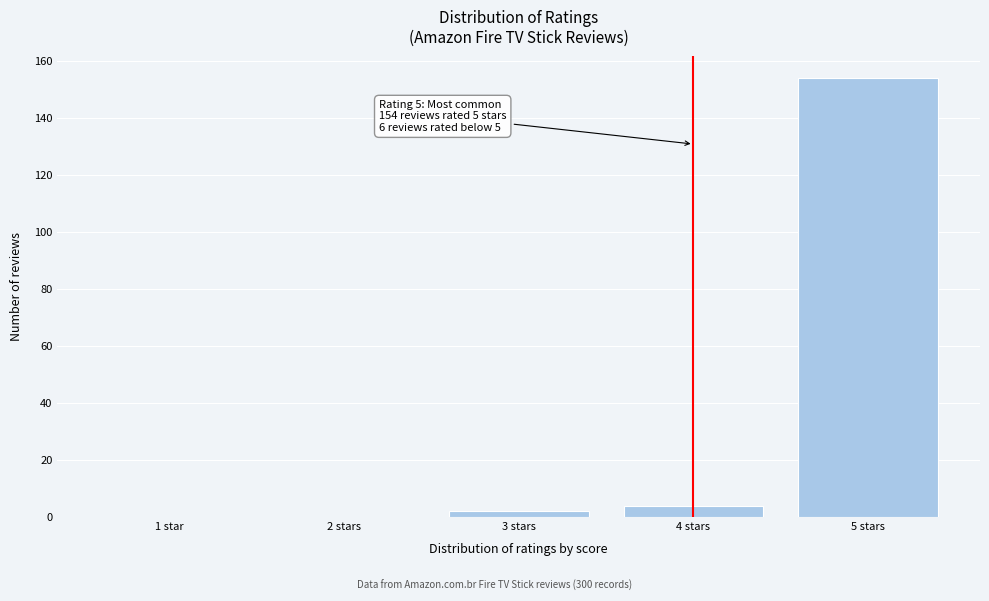

Reading left to right, transcribe all the data shown in this chart.

1 star=0	2 stars=0	3 stars=2	4 stars=4	5 stars=154